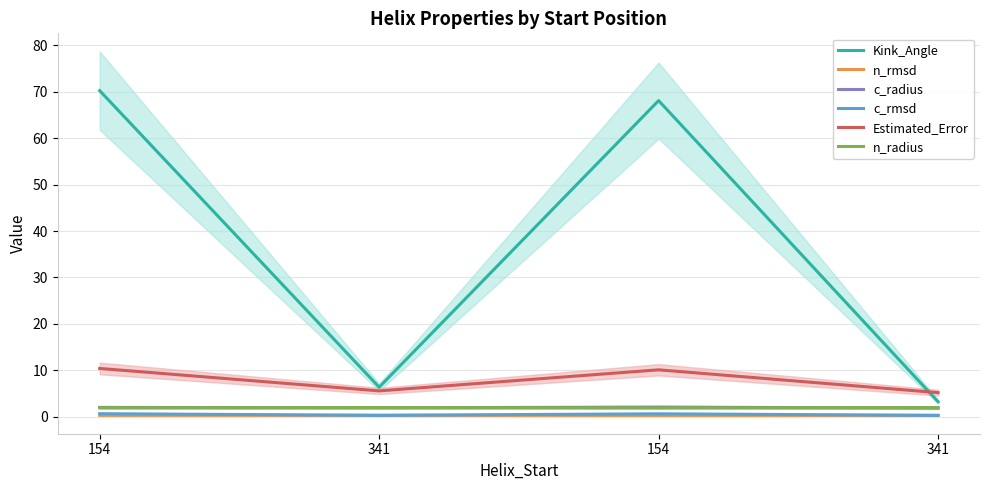

What is the total value across all series at 154?

85.5